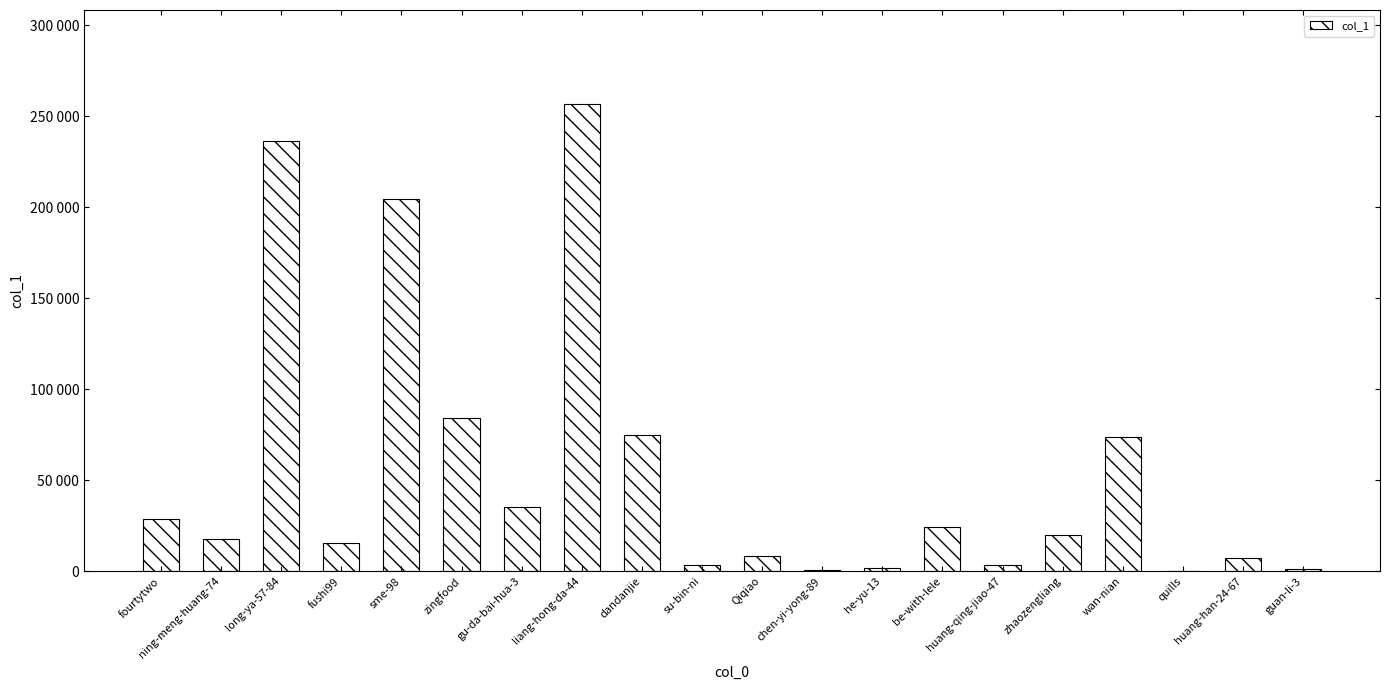

What is the ratio of the value at gu-da-bai-hua-3 to the value at ning-meng-huang-74?

2.0